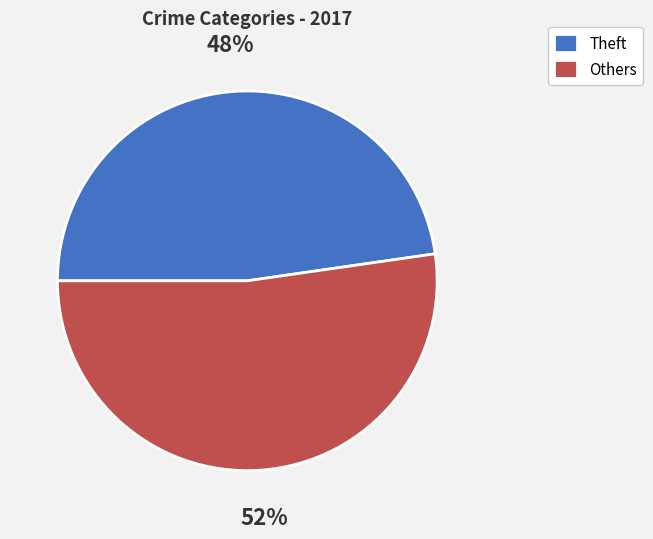

Which category has the biggest portion of the pie?

Others